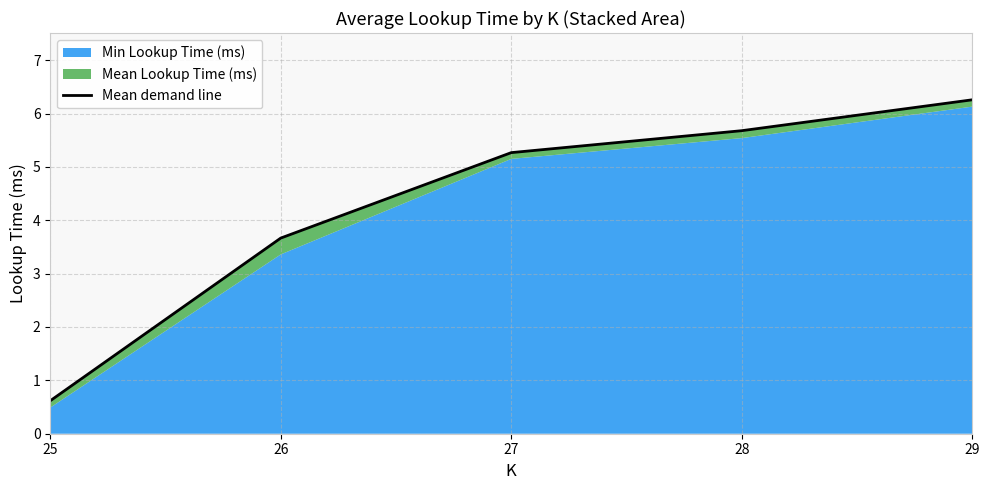

What is the average value?

4.3